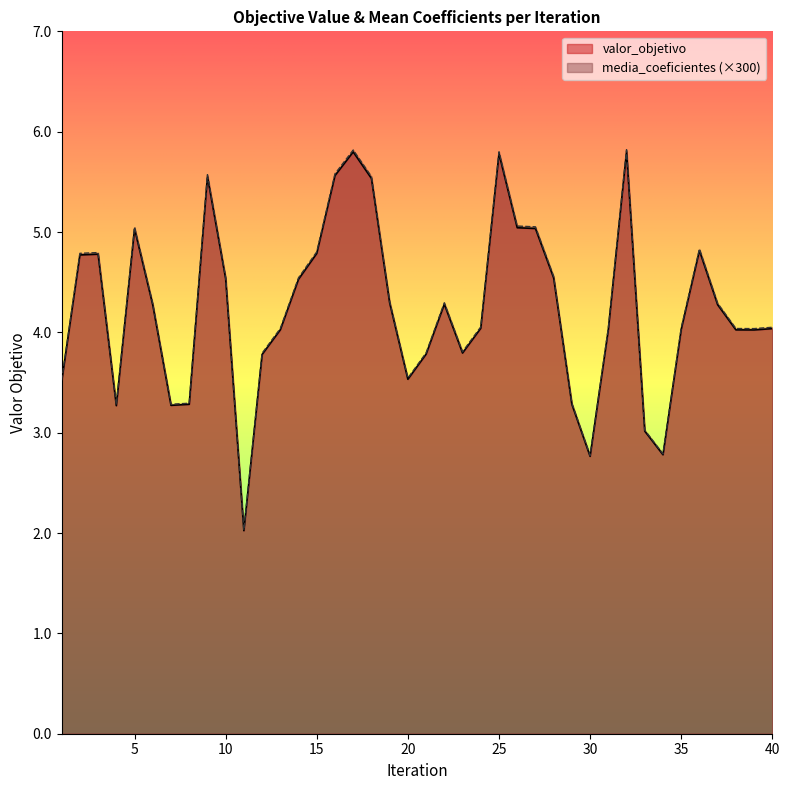

What is the highest value of the valor_objetivo series?

5.8